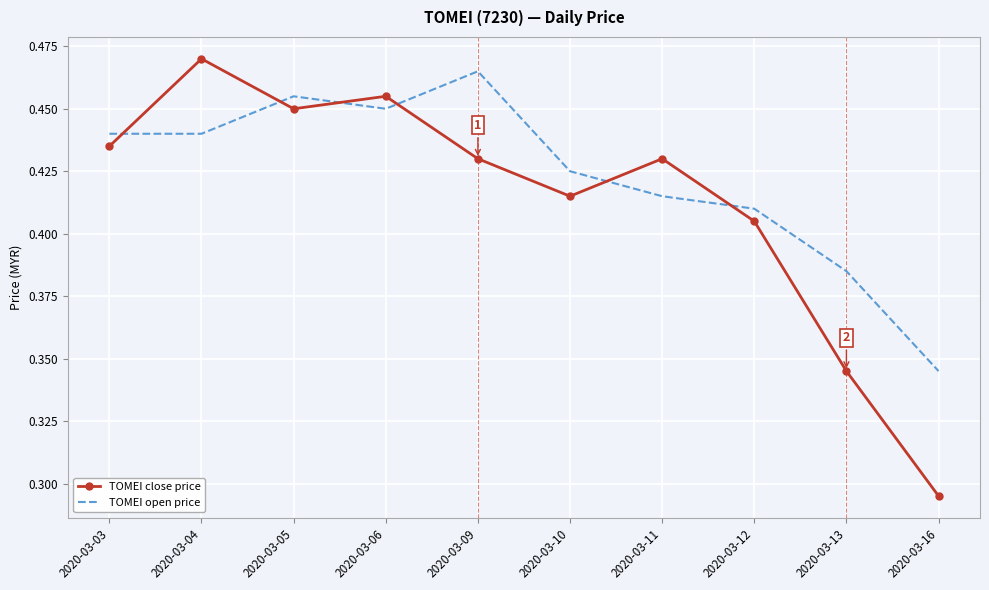

Where is TOMEI open price nearest to the value 0?

2020-03-16